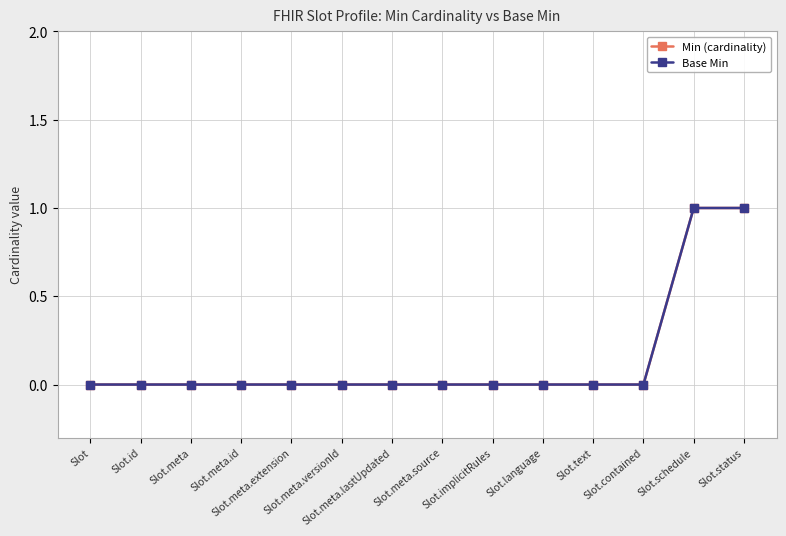

Is the value of Min (cardinality) at Slot.contained greater than the value of Base Min at Slot.implicitRules?

No